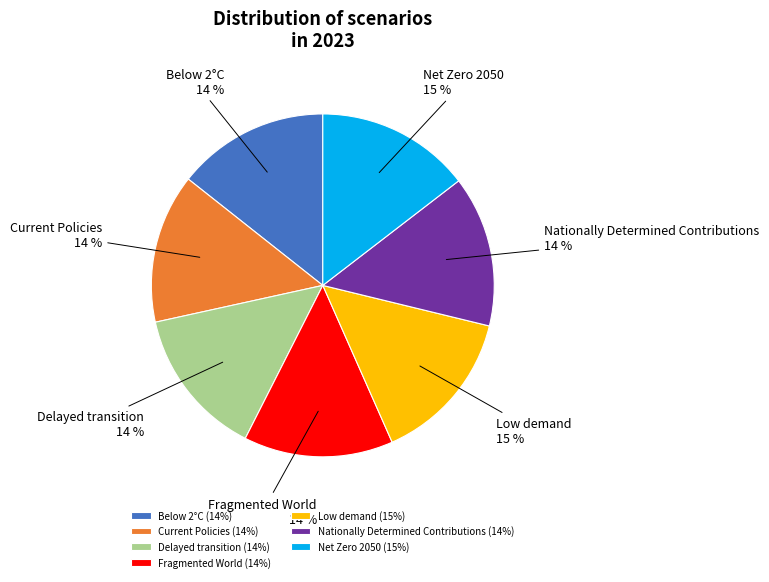

Combined, do Delayed transition and Current Policies account for over 50%?

No